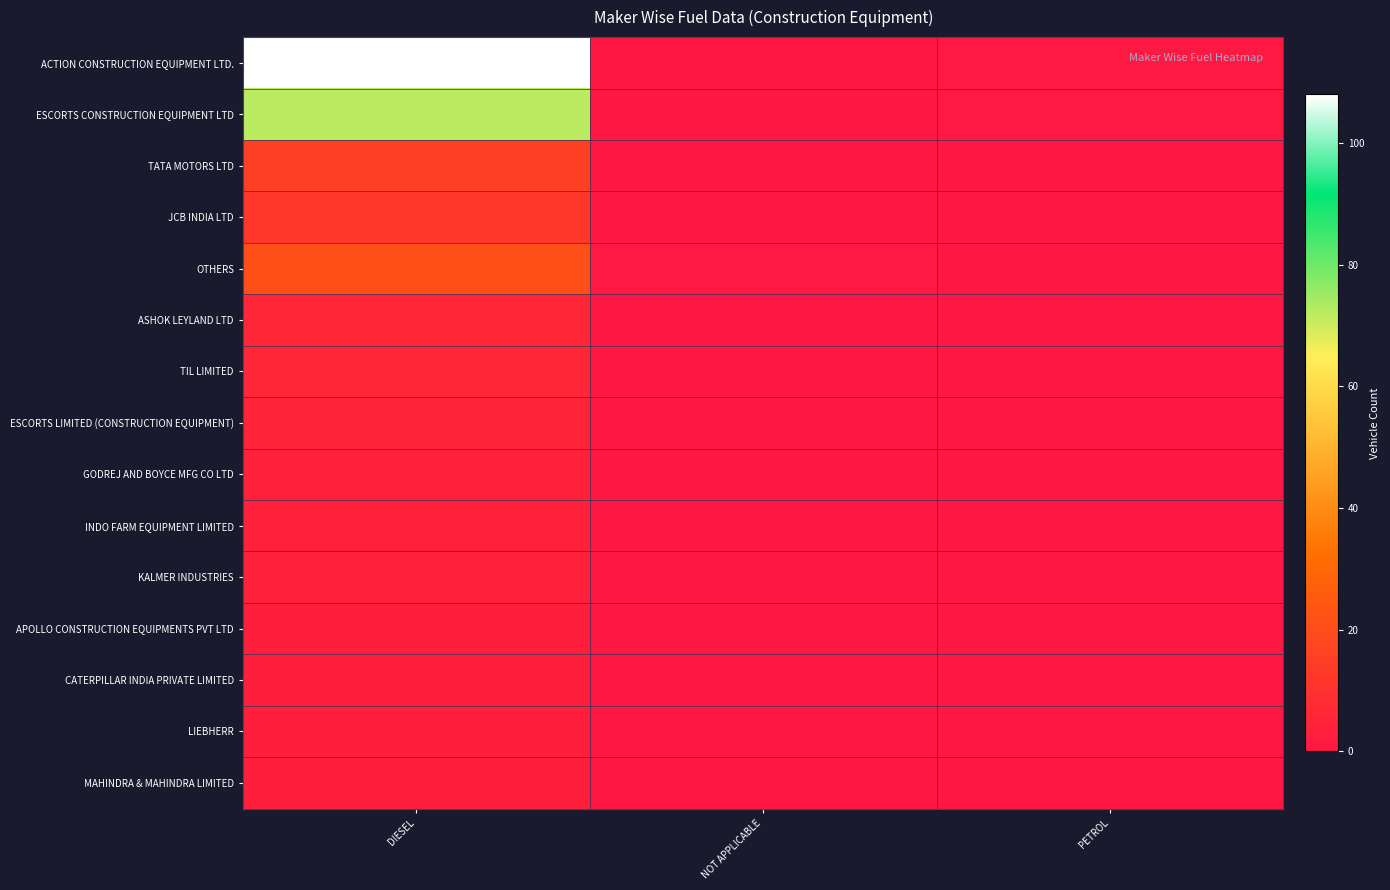

Reading left to right, list all the values displayed in this chart.

ACTION CONSTRUCTION EQUIPMENT LTD.: DIESEL=108	NOT APPLICABLE=0	PETROL=1
ESCORTS CONSTRUCTION EQUIPMENT LTD: DIESEL=72	NOT APPLICABLE=0	PETROL=1
TATA MOTORS LTD: DIESEL=15	NOT APPLICABLE=0	PETROL=0
JCB INDIA LTD: DIESEL=12	NOT APPLICABLE=0	PETROL=0
OTHERS: DIESEL=21	NOT APPLICABLE=1	PETROL=0
ASHOK LEYLAND LTD: DIESEL=6	NOT APPLICABLE=0	PETROL=0
TIL LIMITED: DIESEL=6	NOT APPLICABLE=0	PETROL=0
ESCORTS LIMITED (CONSTRUCTION EQUIPMENT): DIESEL=5	NOT APPLICABLE=0	PETROL=0
GODREJ AND BOYCE MFG CO LTD: DIESEL=4	NOT APPLICABLE=0	PETROL=0
INDO FARM EQUIPMENT LIMITED: DIESEL=4	NOT APPLICABLE=0	PETROL=0
KALMER INDUSTRIES: DIESEL=4	NOT APPLICABLE=0	PETROL=0
APOLLO CONSTRUCTION EQUIPMENTS PVT LTD: DIESEL=3	NOT APPLICABLE=0	PETROL=0
CATERPILLAR INDIA PRIVATE LIMITED: DIESEL=3	NOT APPLICABLE=0	PETROL=0
LIEBHERR: DIESEL=3	NOT APPLICABLE=0	PETROL=0
MAHINDRA & MAHINDRA LIMITED: DIESEL=3	NOT APPLICABLE=0	PETROL=0